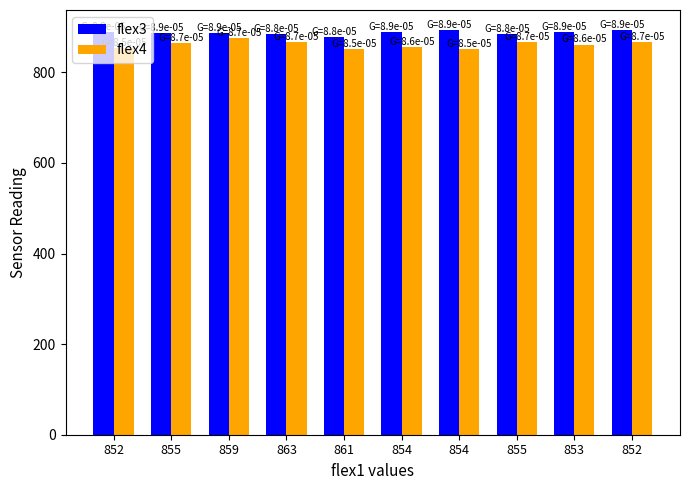

What is the sum of all flex4 values?

8611